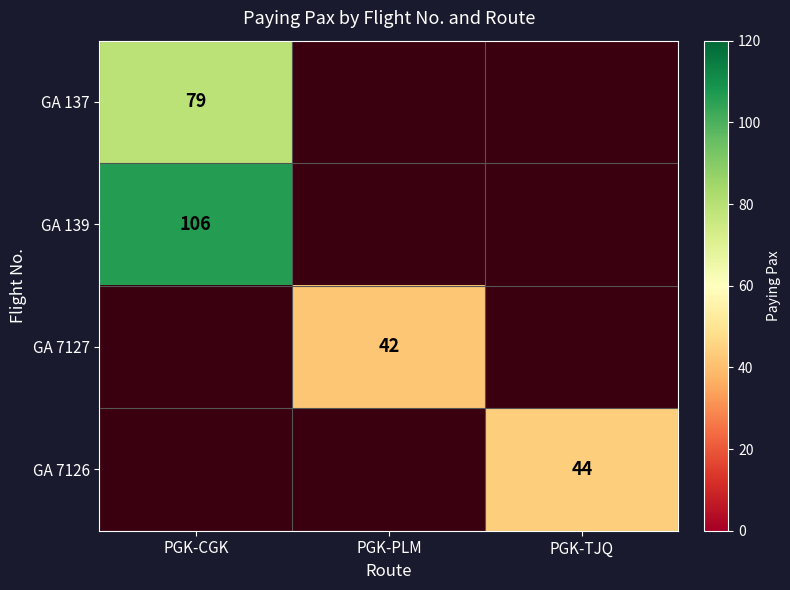

The value of GA 139 at PGK-CGK is 29. True or false?

False